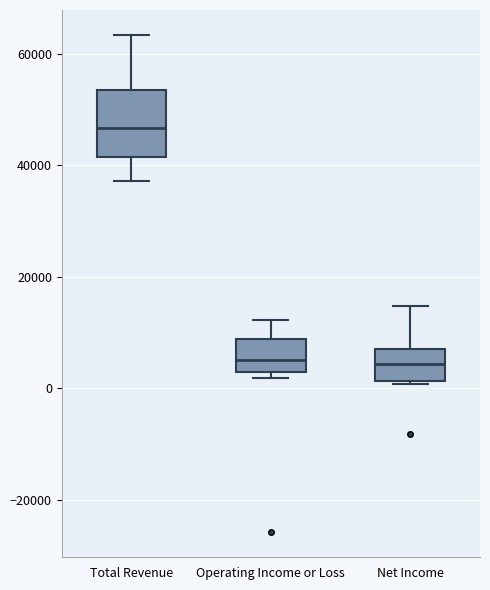

Comparing the boxes themselves (not the whiskers), which one is the tallest?

Total Revenue